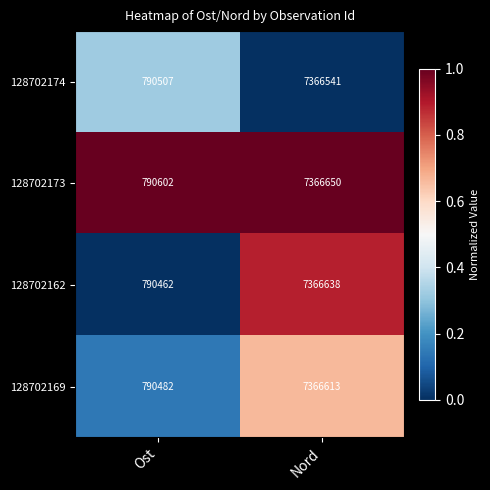

Reading left to right, transcribe all the data shown in this chart.

128702174: 790507	7366541
128702173: 790602	7366650
128702162: 790462	7366638
128702169: 790482	7366613